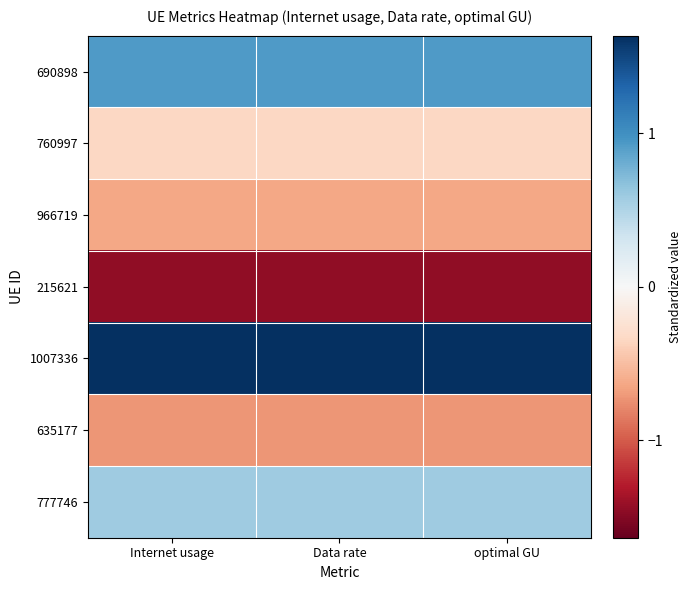

Reading left to right, list all the values displayed in this chart.

690898: Internet usage=0.9	Data rate=0.9	optimal GU=0.9
760997: Internet usage=-0.3	Data rate=-0.3	optimal GU=-0.3
966719: Internet usage=-0.6	Data rate=-0.6	optimal GU=-0.6
215621: Internet usage=-1.5	Data rate=-1.5	optimal GU=-1.5
1007336: Internet usage=1.6	Data rate=1.6	optimal GU=1.6
635177: Internet usage=-0.7	Data rate=-0.7	optimal GU=-0.7
777746: Internet usage=0.6	Data rate=0.6	optimal GU=0.6